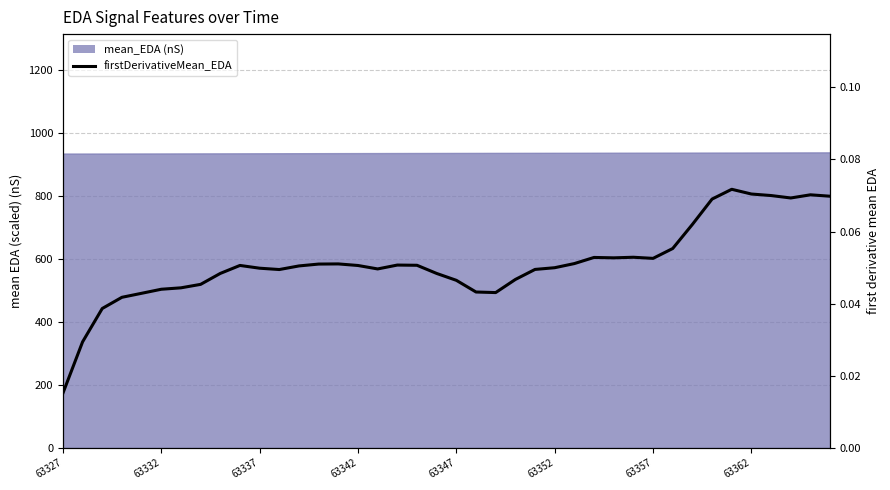

Reading left to right, transcribe all the data shown in this chart.

0.0	0.0	0.0	0.0	0.0	0.0	0.0	0.0	0.0	0.1	0.0	0.0	0.1	0.1	0.1	0.1	0.0	0.1	0.1	0.0	0.0	0.0	0.0	0.0	0.0	0.0	0.1	0.1	0.1	0.1	0.1	0.1	0.1	0.1	0.1	0.1	0.1	0.1	0.1	0.1